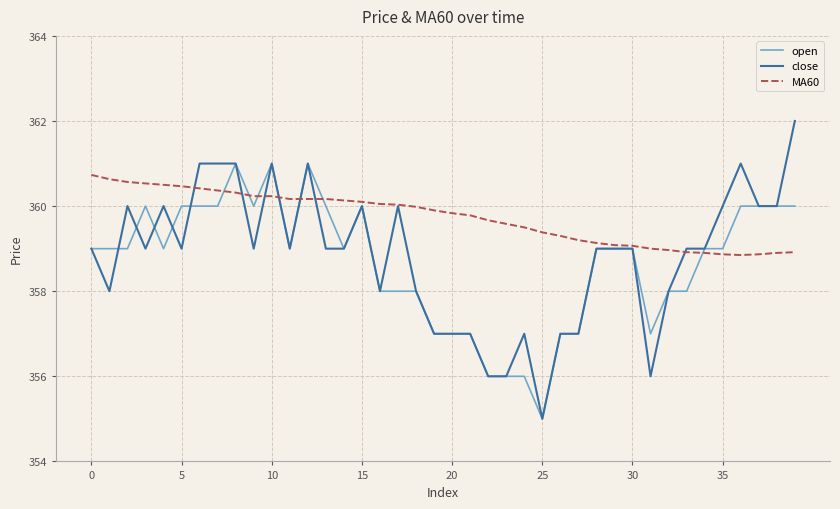

Which series has the widest spread of values?

close